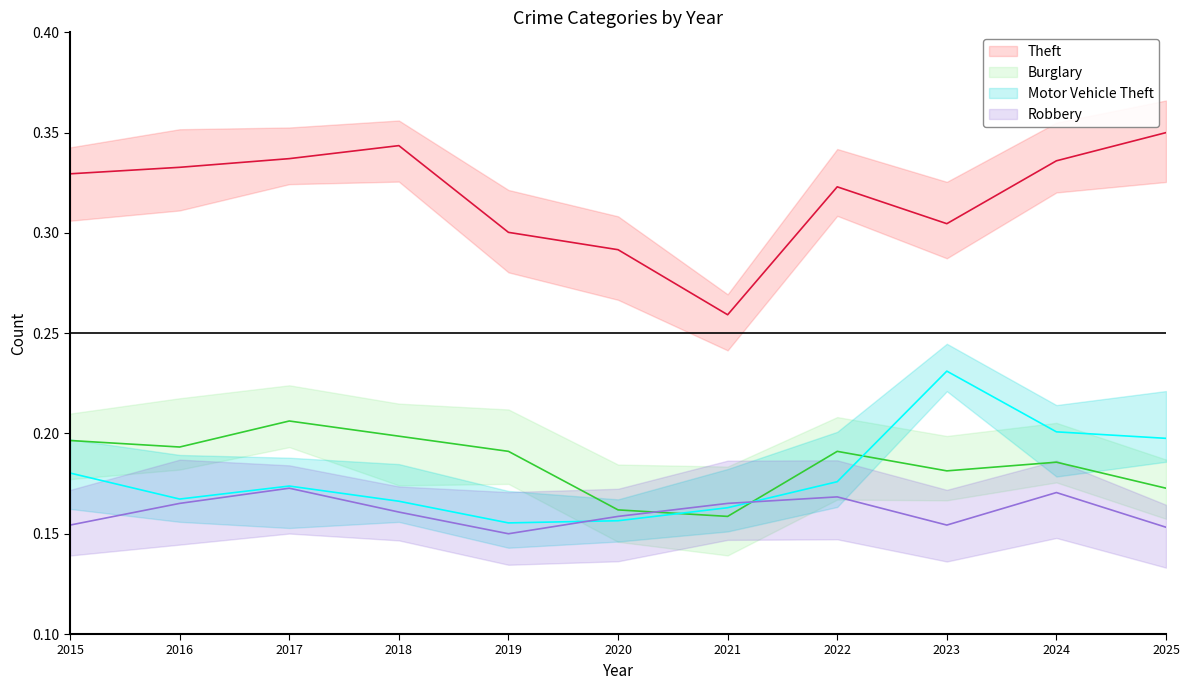

At how many categories does at least one series exceed 0?

11